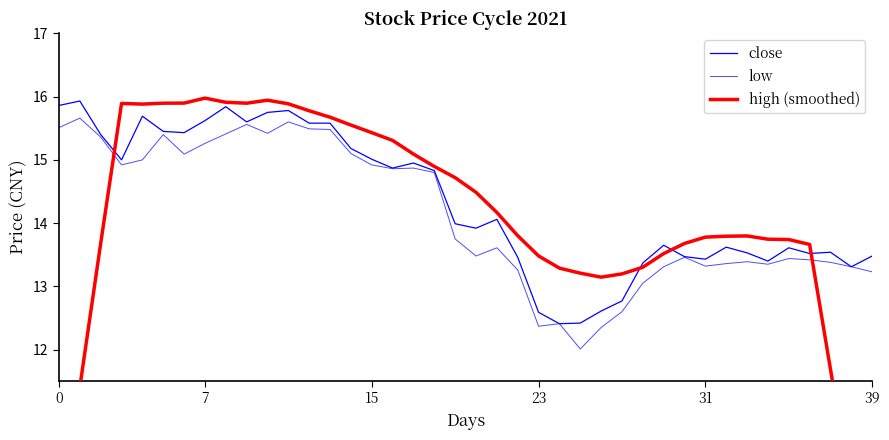

Rank the series by their maximum value, from lowest to highest.

low, close, high (smoothed)